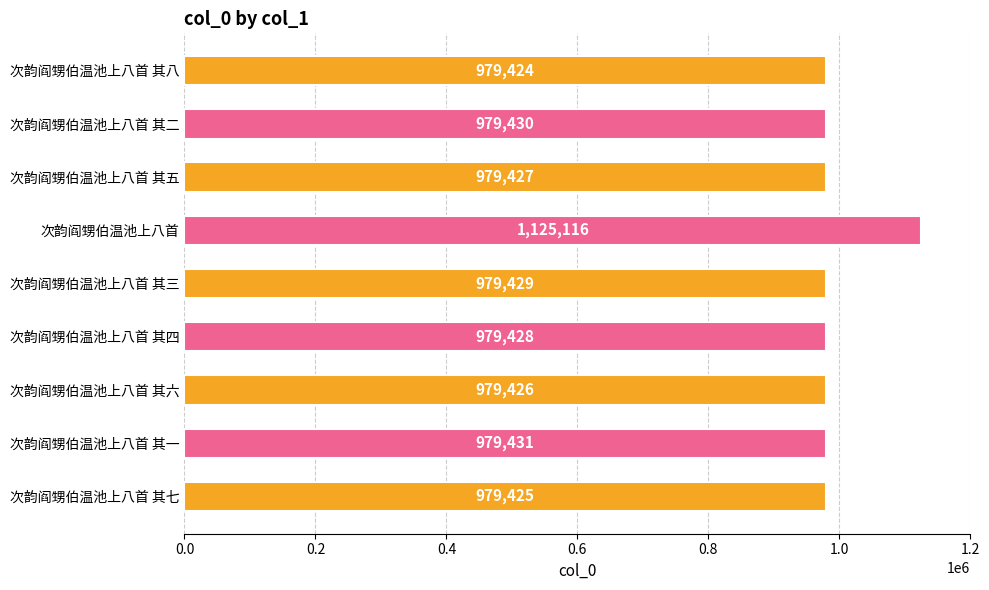

Reading top to bottom, extract all data points from this chart.

979424	979430	979427	1125116	979429	979428	979426	979431	979425